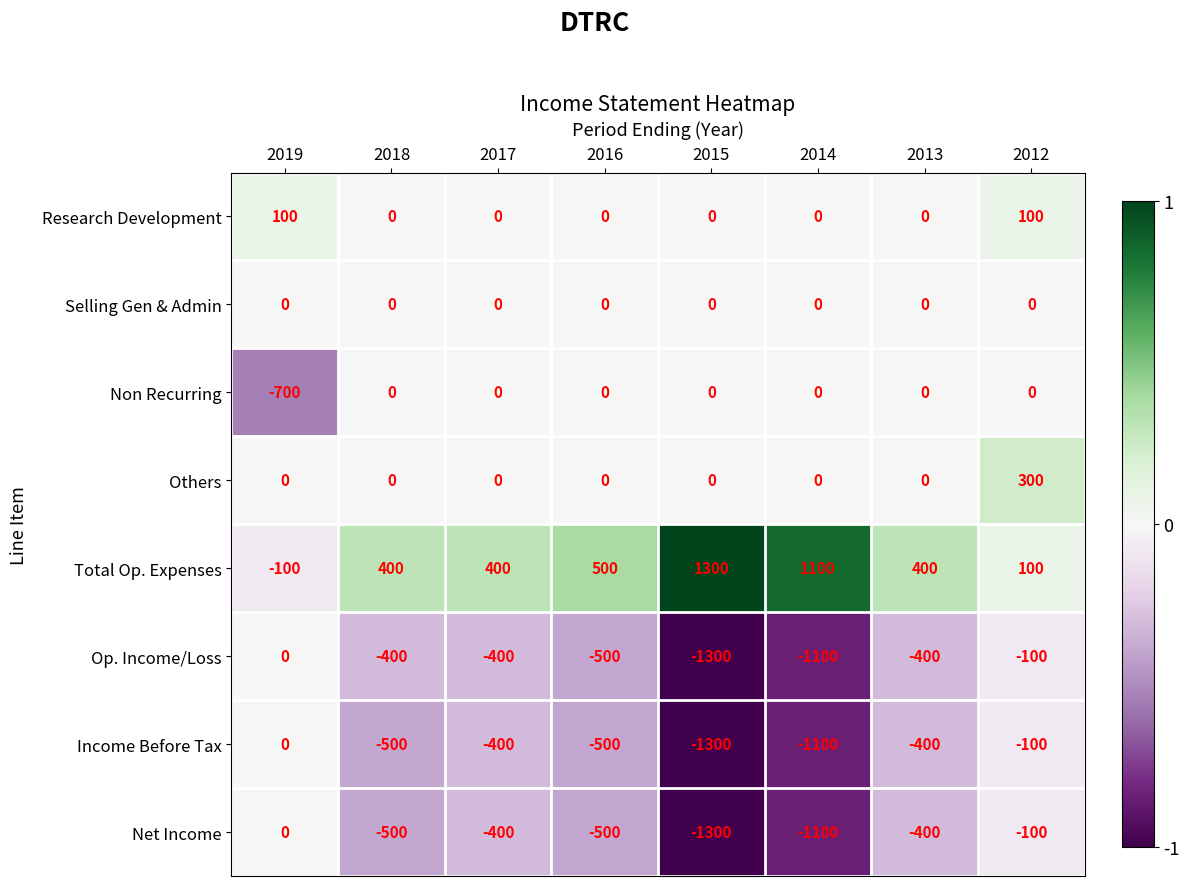

Is it true that Others equals -134 at 2019?

False